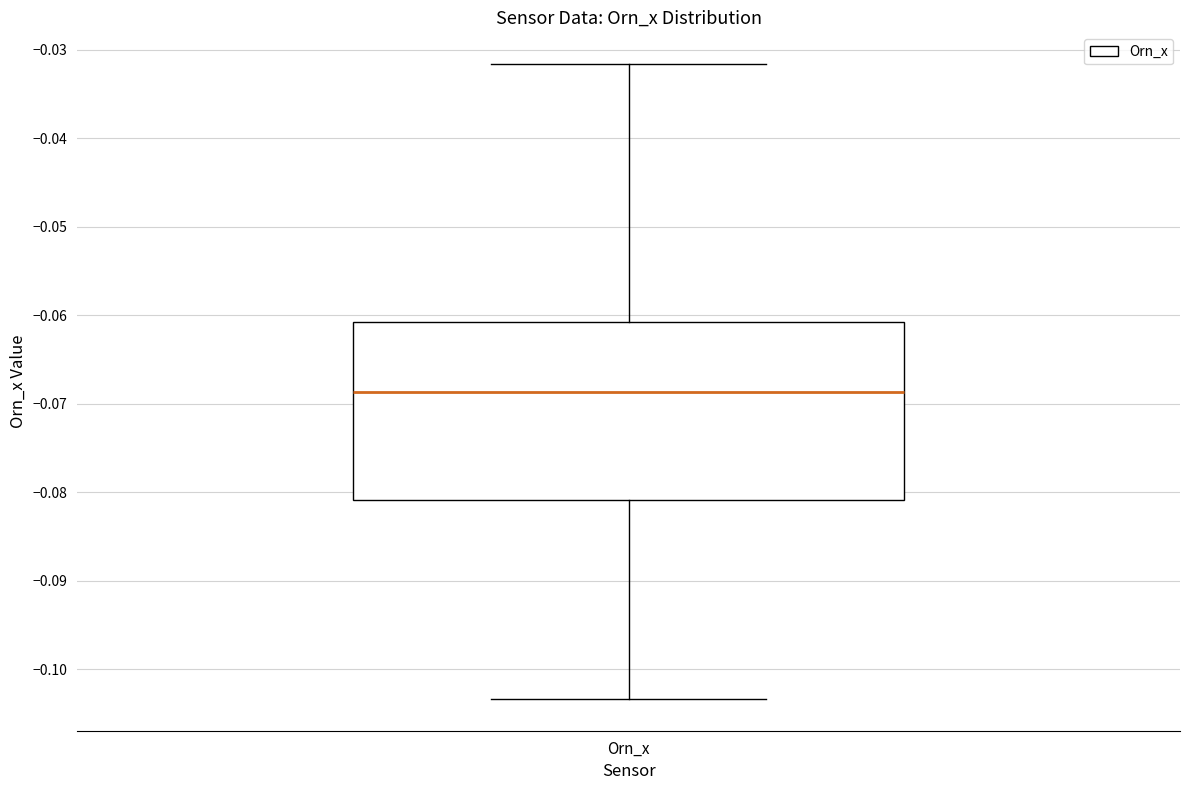

Where does the upper whisker of the box for Orn_x end on the y-axis? The values are not printed on the chart, so give them approximately, as read against the axis.

-0.032